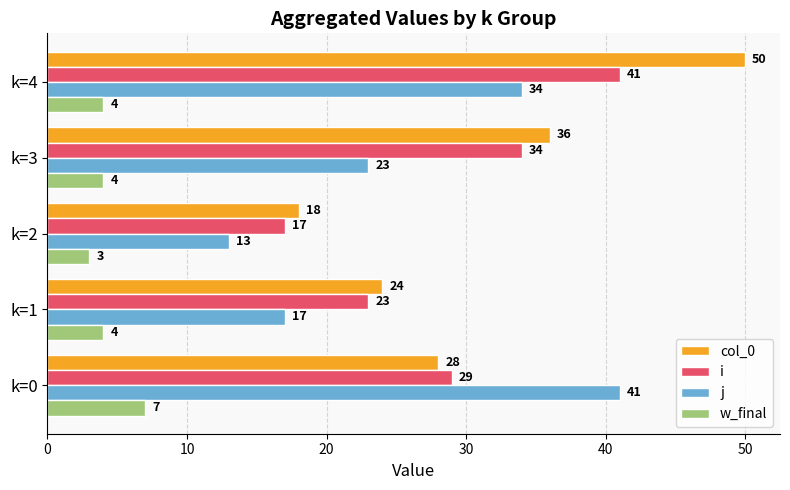

Which label corresponds to the smallest value in the chart?

k=2